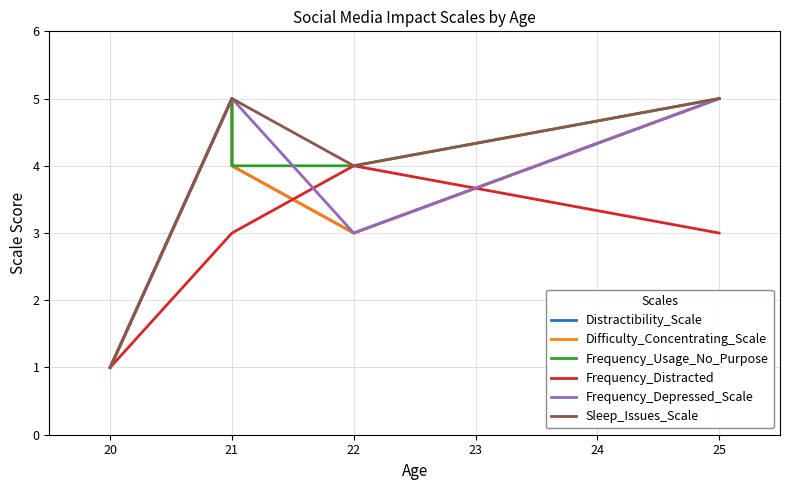

Is this an area chart (filled region under the line)?

No